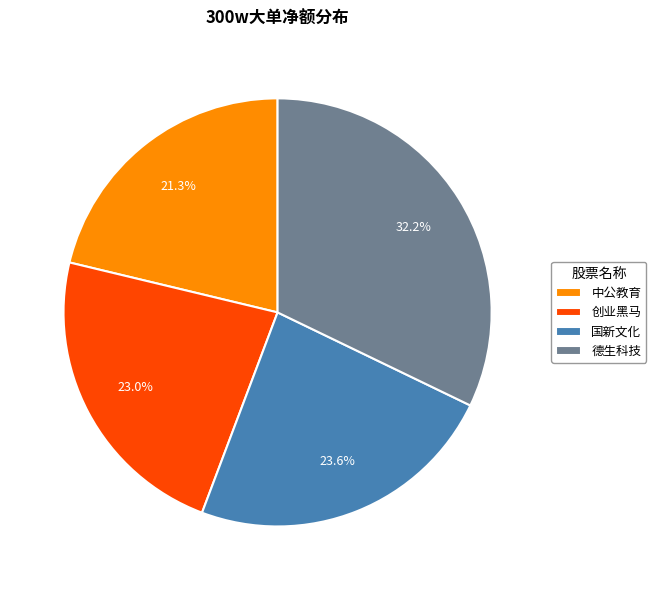

How much of the chart is everything except 德生科技?

67.8%